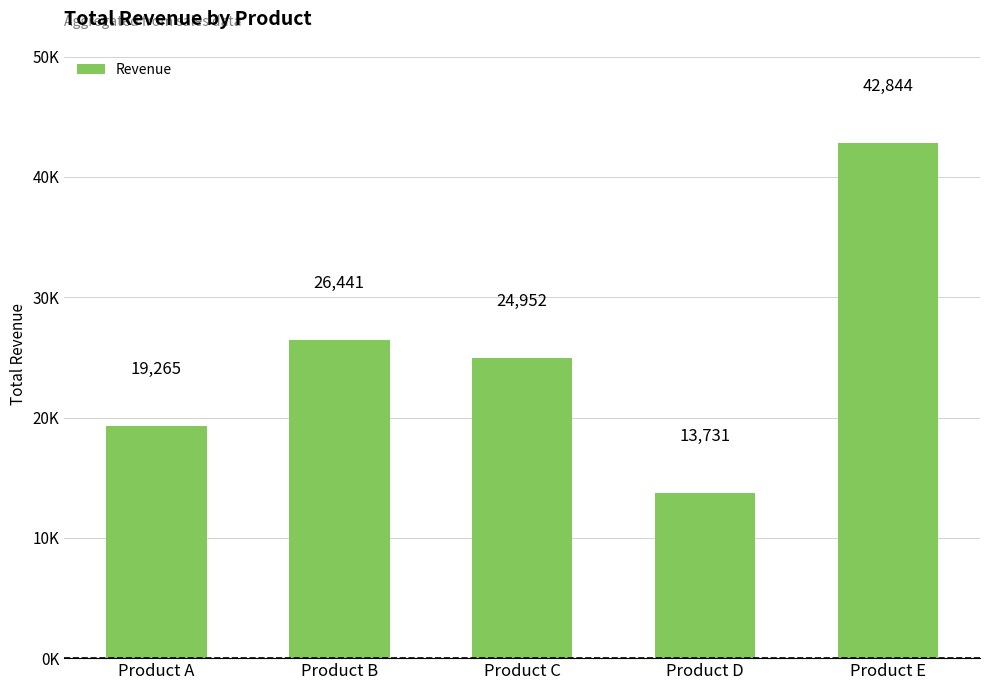

Does the chart contain stacked bars?

No